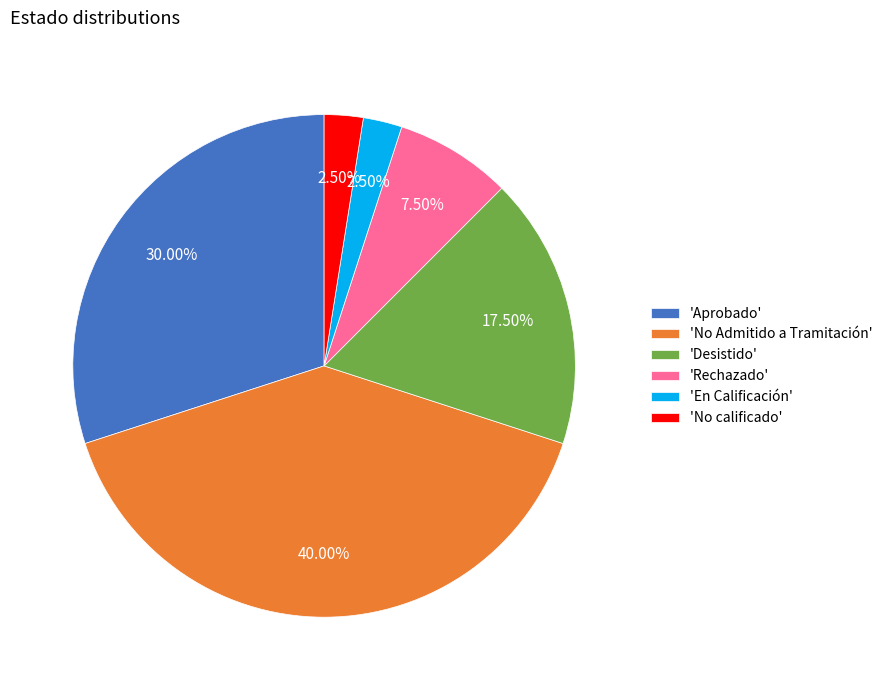

Is the sum of 'Desistido' and 'No Admitido a Tramitación' greater than half?

Yes